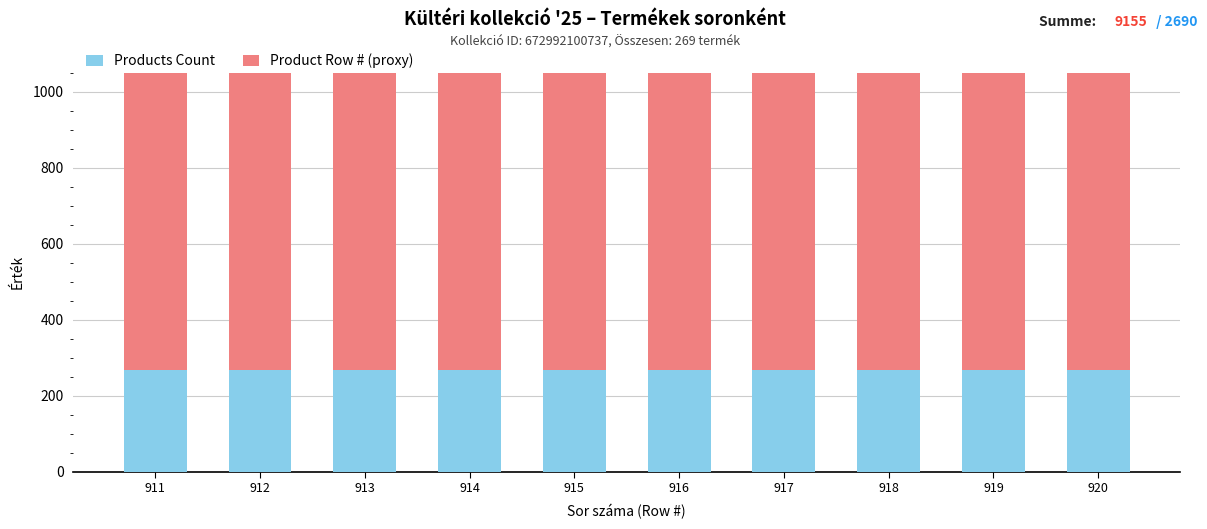

What is the difference between the maximum and minimum values in the Product Row # (proxy) series?

9